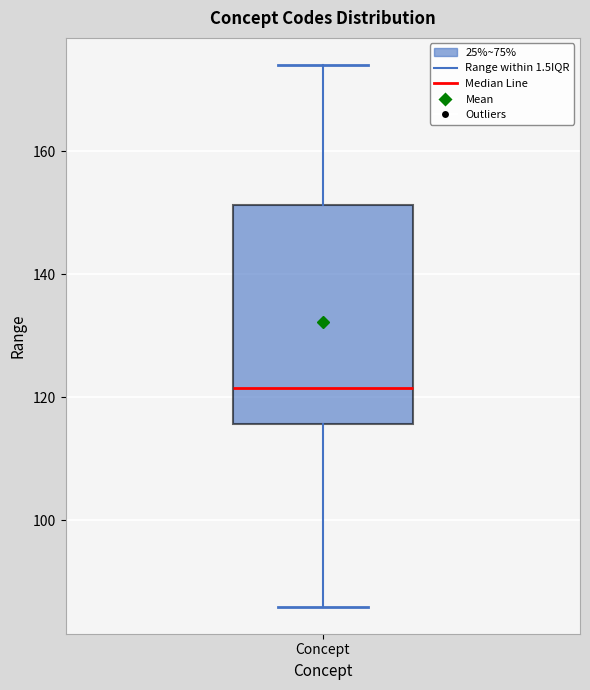

Read this box plot against the y-axis: the position of the median line, the range covered by the box, and the ends of both whiskers. The values are not printed on the chart, so give them approximately, as read against the axis.

median 122, box 116 to 152, whiskers 86 to 174